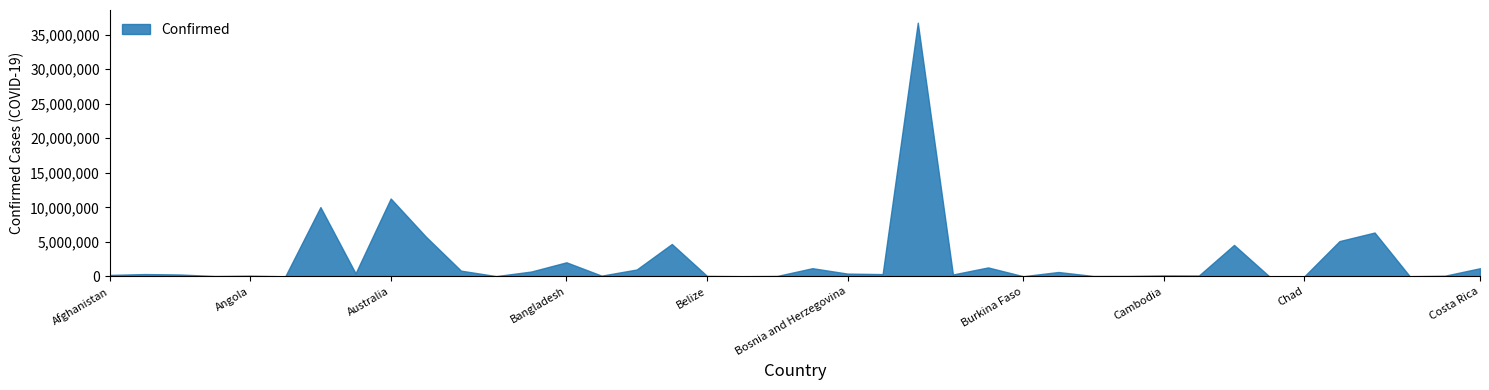

What is the difference between the maximum and minimum values?

36723262